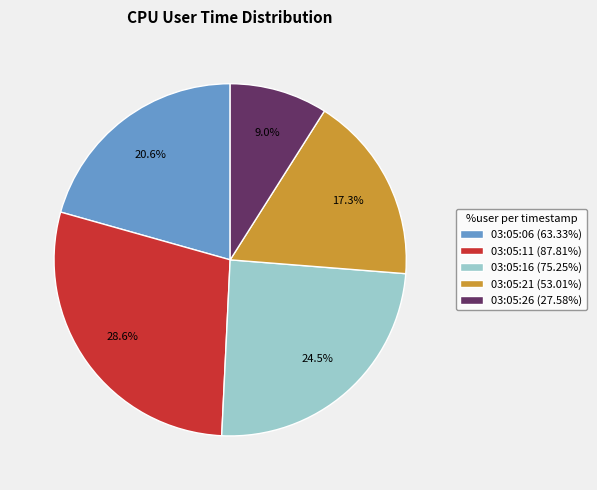

Is the sum of 03:05:11 and 03:05:06 greater than half?

No